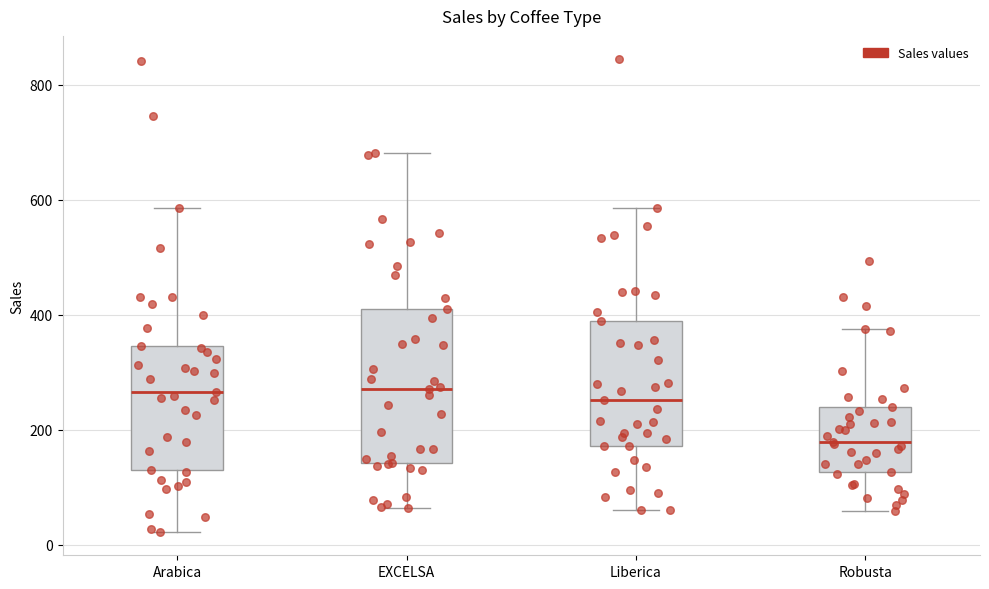

Which box's median line is the lowest?

Robusta